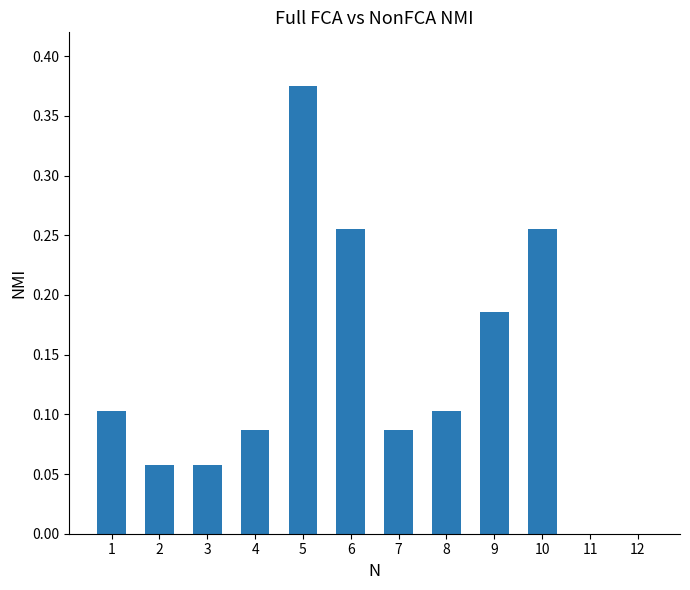

What is the change in value from 9 to 10?

+0.1